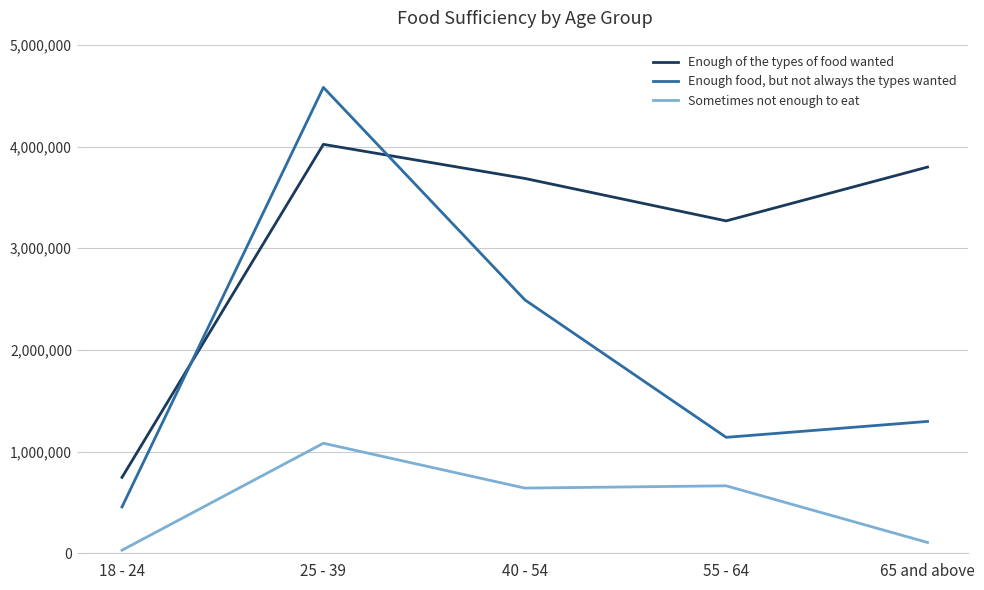

Reading left to right, list all the values displayed in this chart.

Enough of the types of food wanted: 18 - 24=746340	25 - 39=4021439	40 - 54=3686193	55 - 64=3268670	65 and above=3798035
Enough food, but not always the types wanted: 18 - 24=456001	25 - 39=4581322	40 - 54=2492756	55 - 64=1140162	65 and above=1296756
Sometimes not enough to eat: 18 - 24=29985	25 - 39=1082076	40 - 54=641175	55 - 64=663366	65 and above=106257